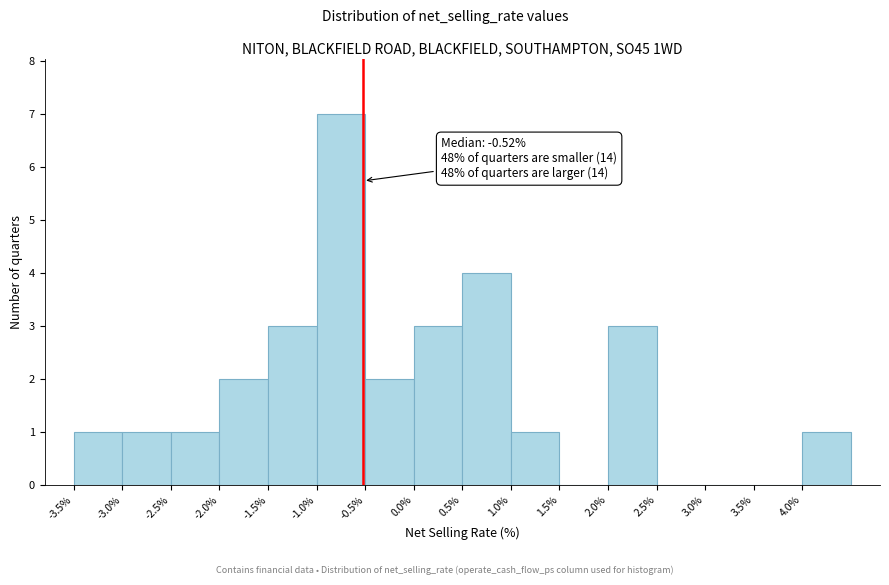

Which range on the x-axis has the tallest bar?

-1.0 to -0.5